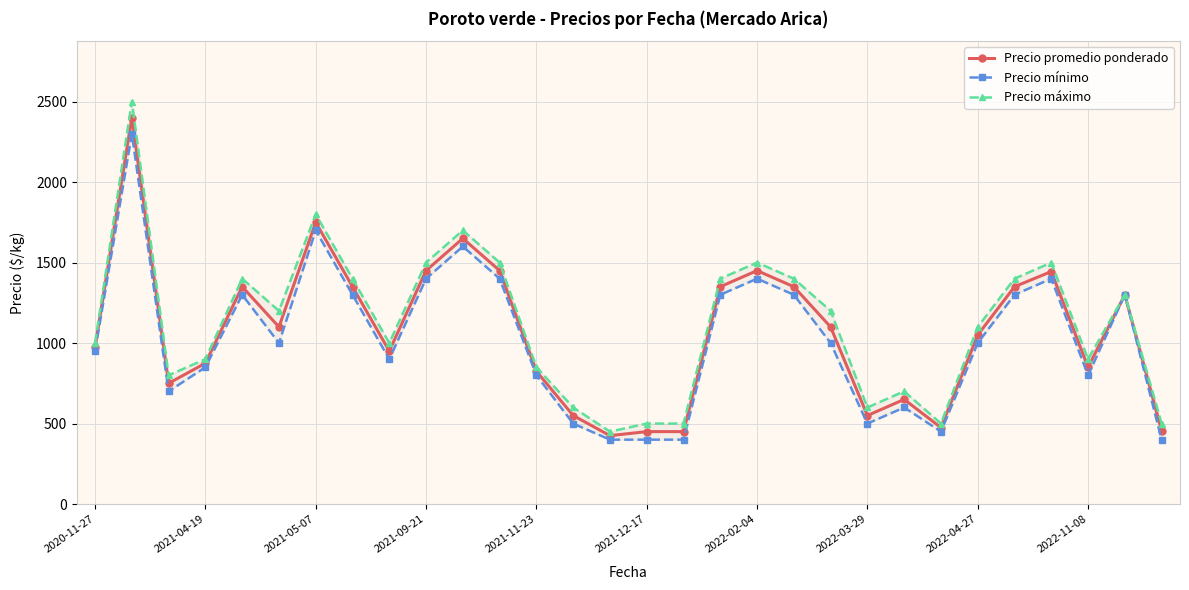

Is it true that Precio mínimo equals 2003 at 17?

False